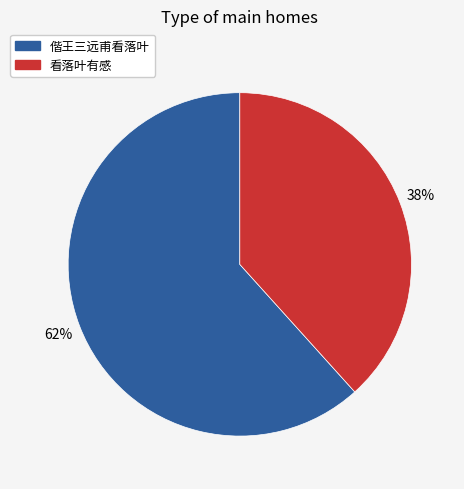

Which has a higher value, 看落叶有感 or 偕王三远甫看落叶?

偕王三远甫看落叶